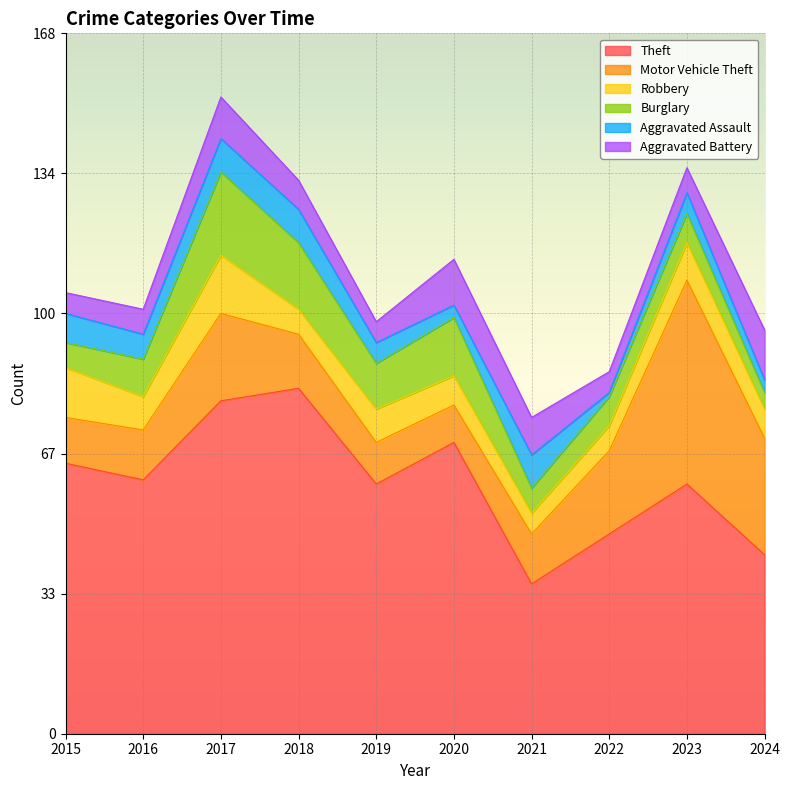

What is the sum of all Aggravated Assault values?

54